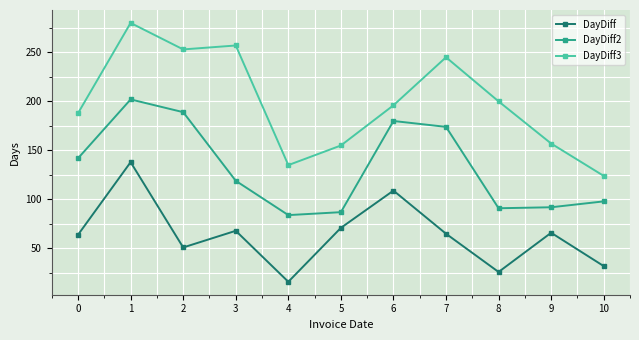

The value of DayDiff3 at 10 is 191. True or false?

False